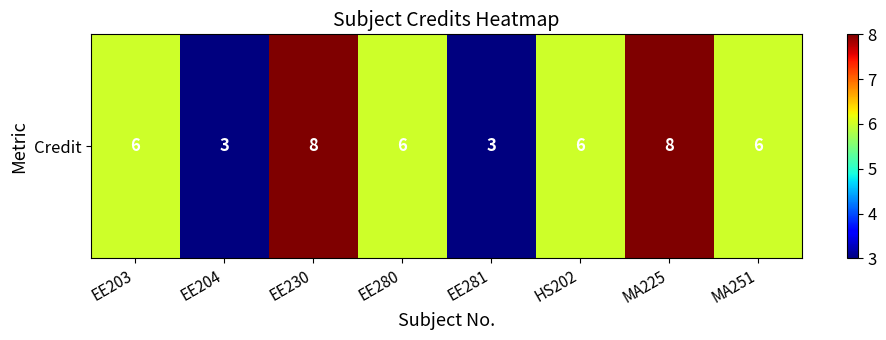

The chart shows a value of 4 at HS202. True or false?

False